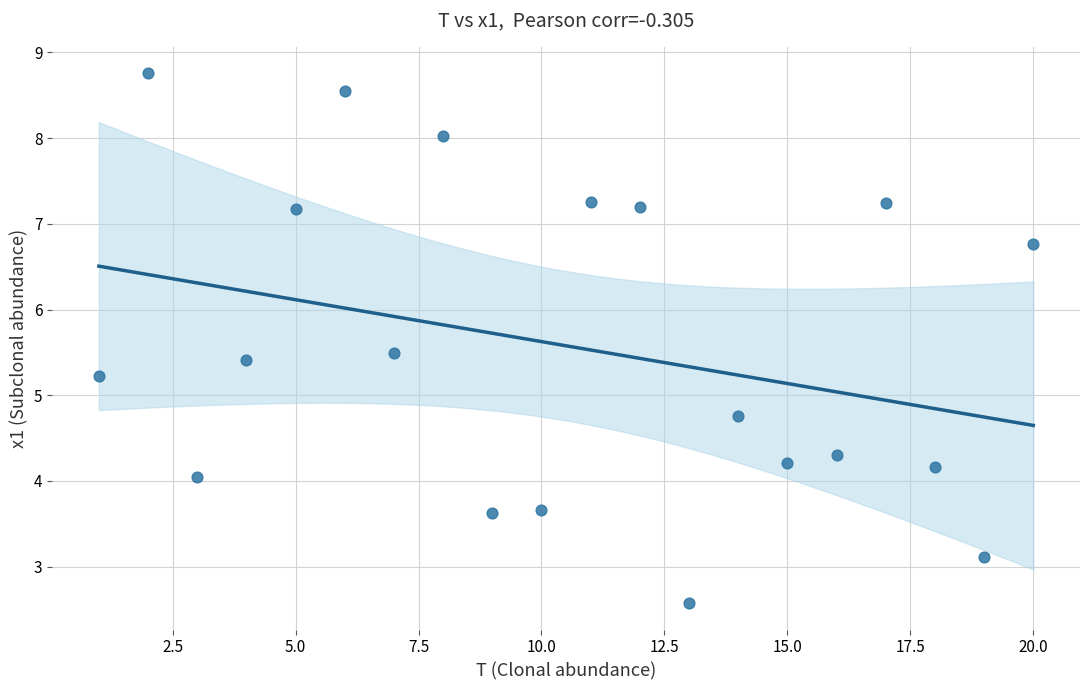

What is the range of X values (max minus min)?

19.0